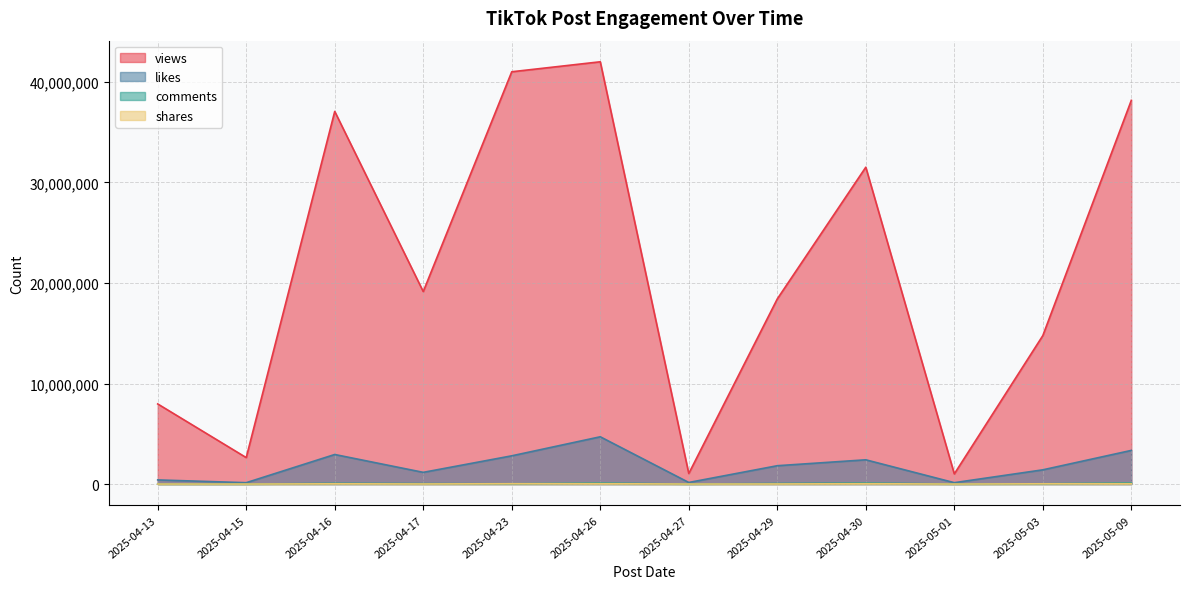

Does the chart display data point markers on the line(s)?

No